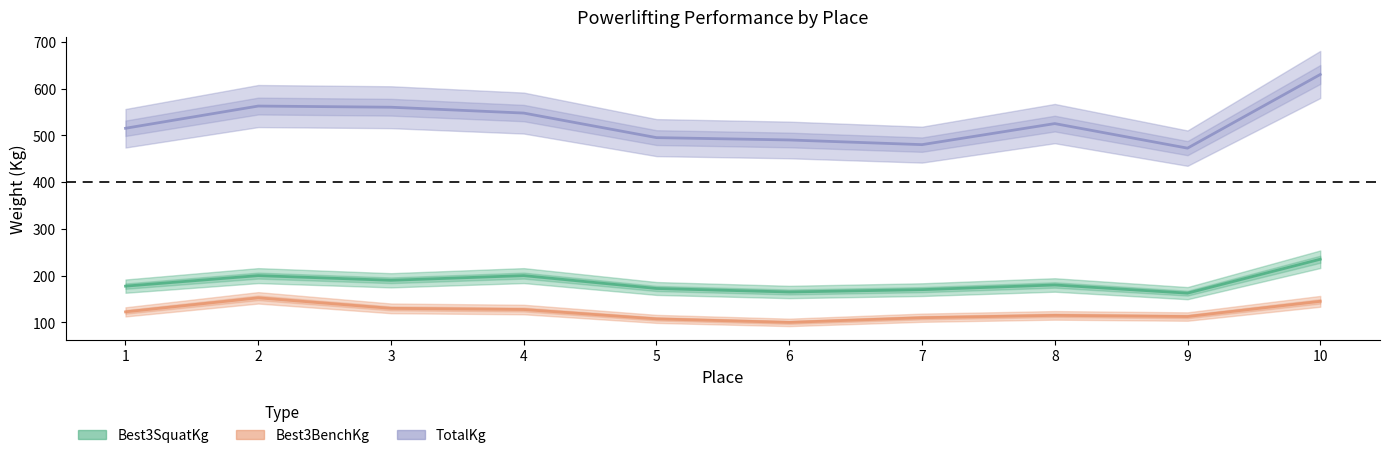

What is the difference between the TotalKg values at 6 and 2?

72.5